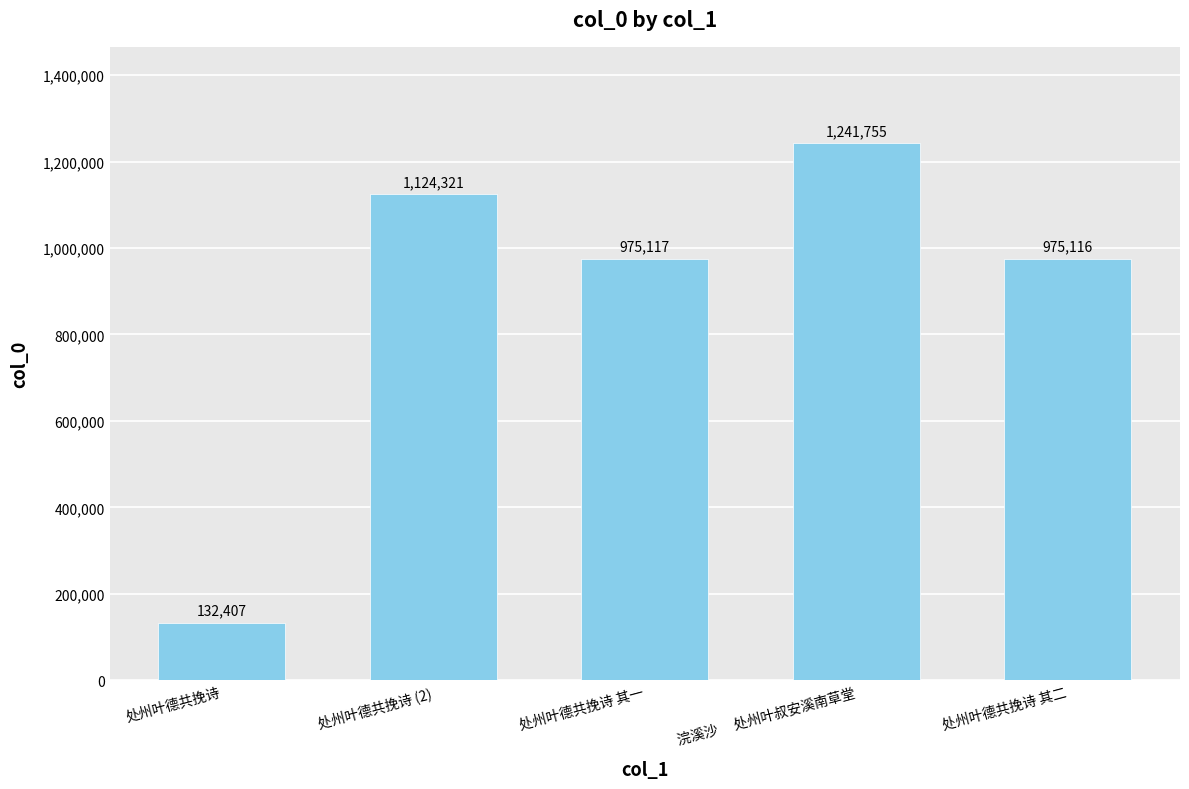

What is the ratio of the value at 处州叶德共挽诗 (2) to the value at 浣溪沙　 处州叶叔安溪南草堂?

0.9